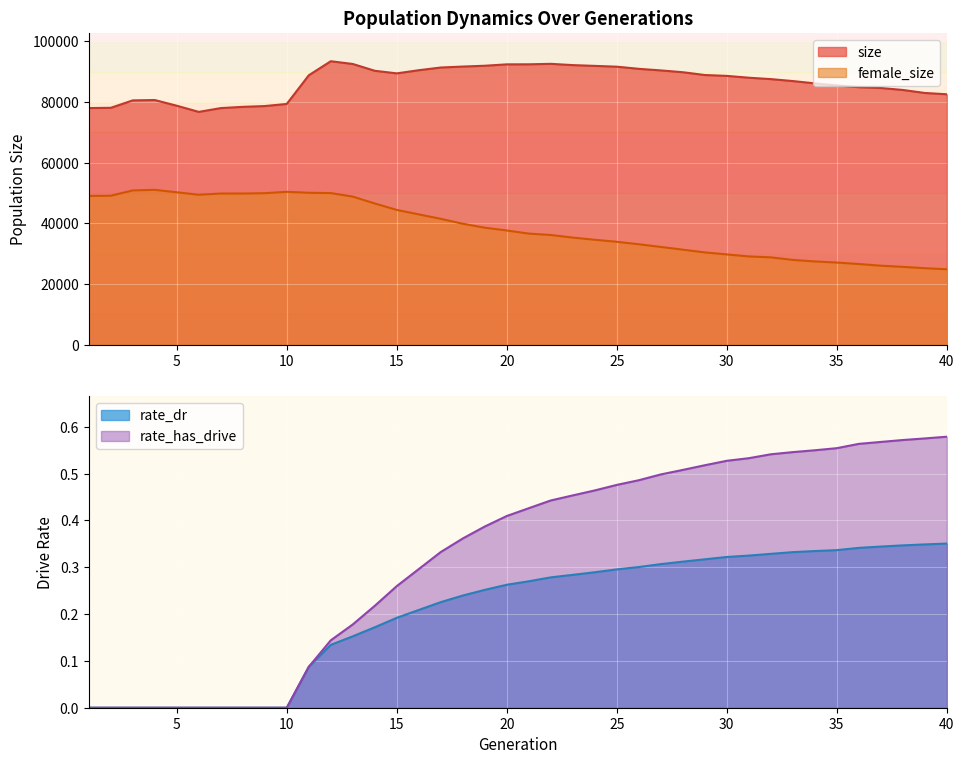

What is the average value of the size series?

86539